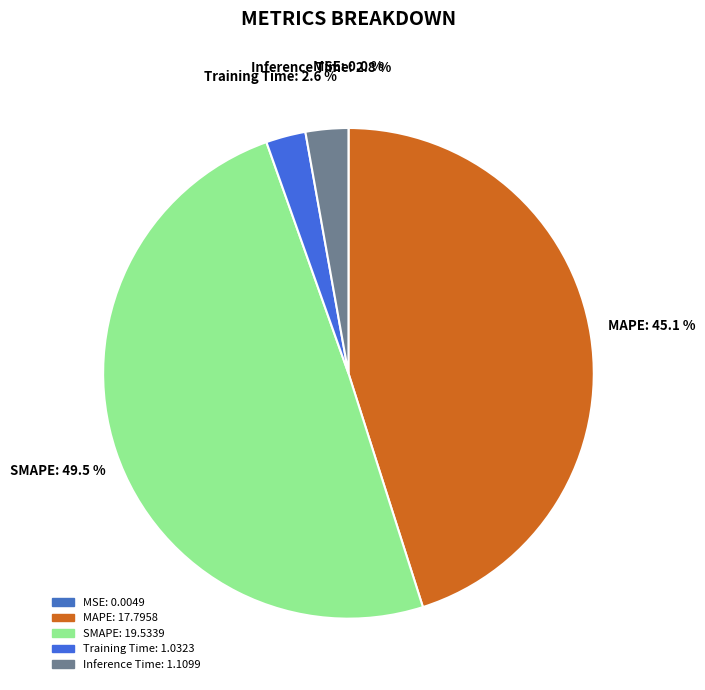

Which slice is the largest?

SMAPE